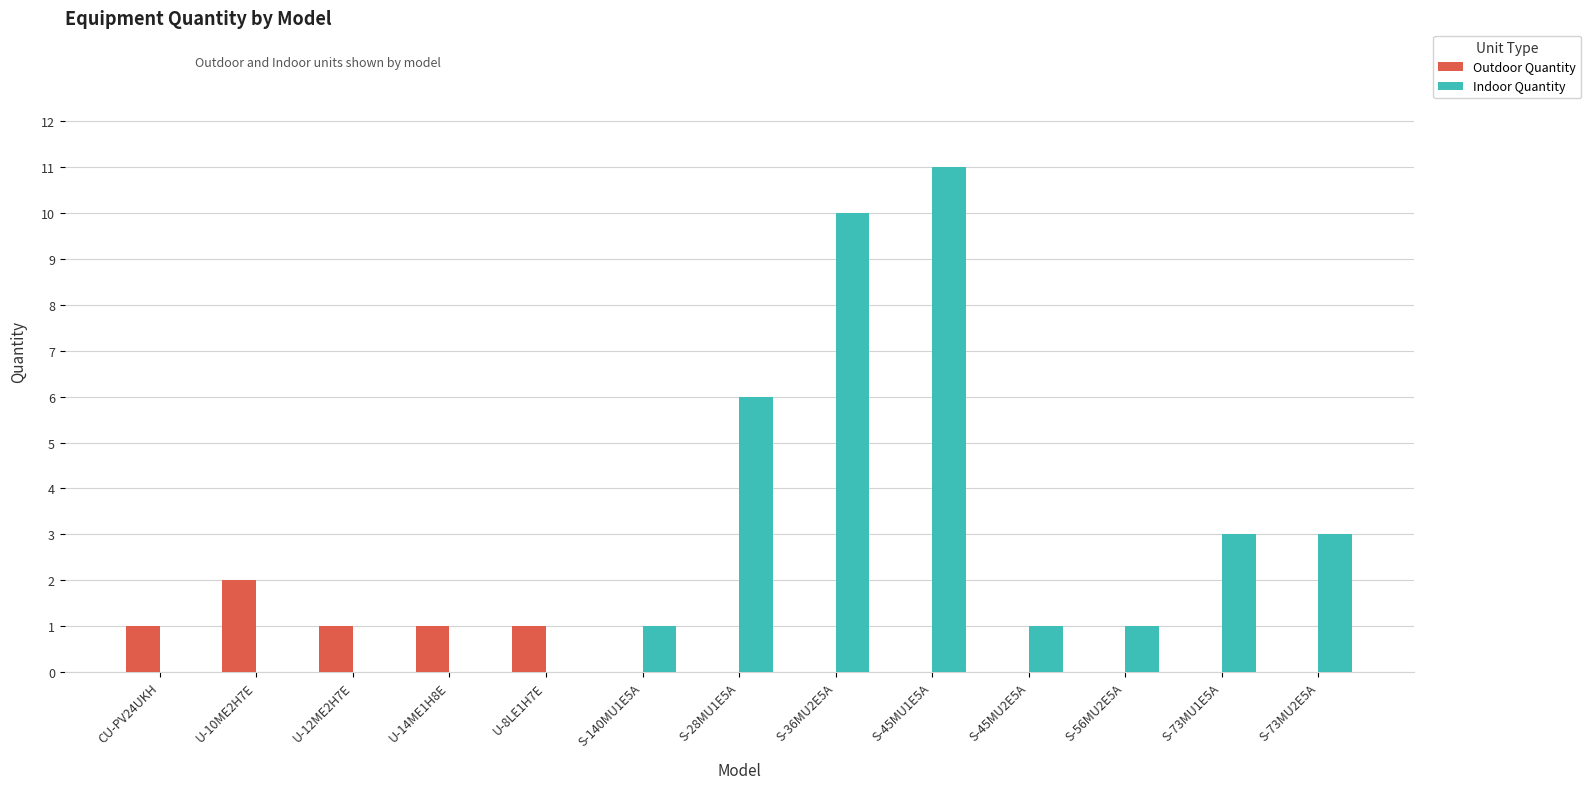

How many distinct data groups are displayed?

2